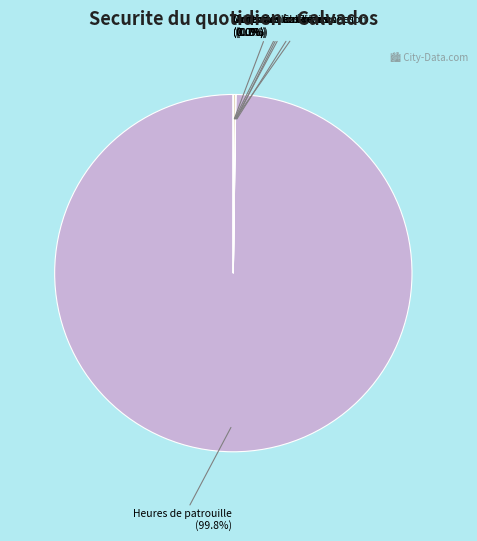

What is the largest slice in the pie chart?

Heures de patrouille